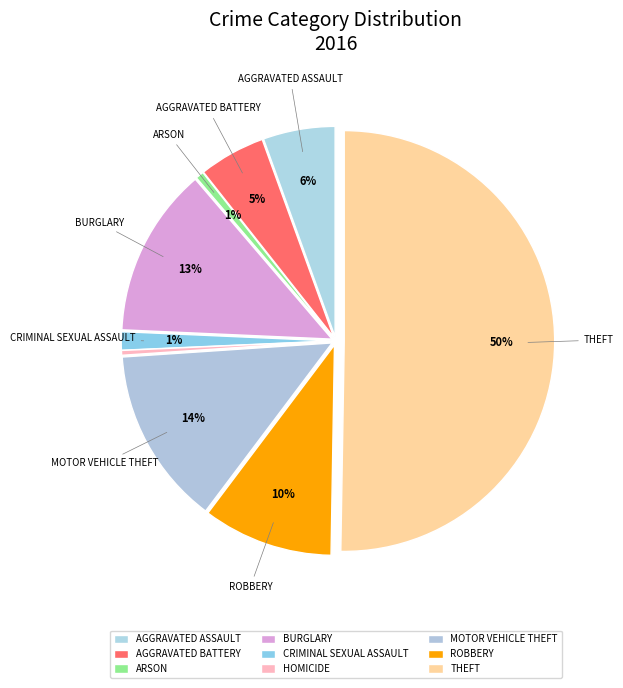

How many segments does this pie chart have?

9